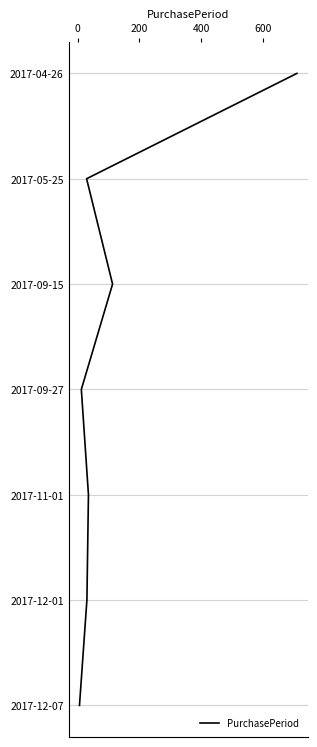

The chart shows a value of 9 at 800. True or false?

False